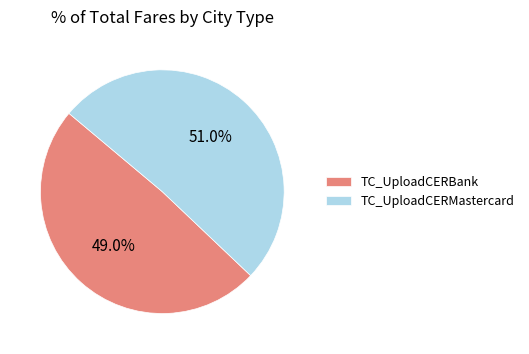

Which slice is the smallest?

TC_UploadCERBank